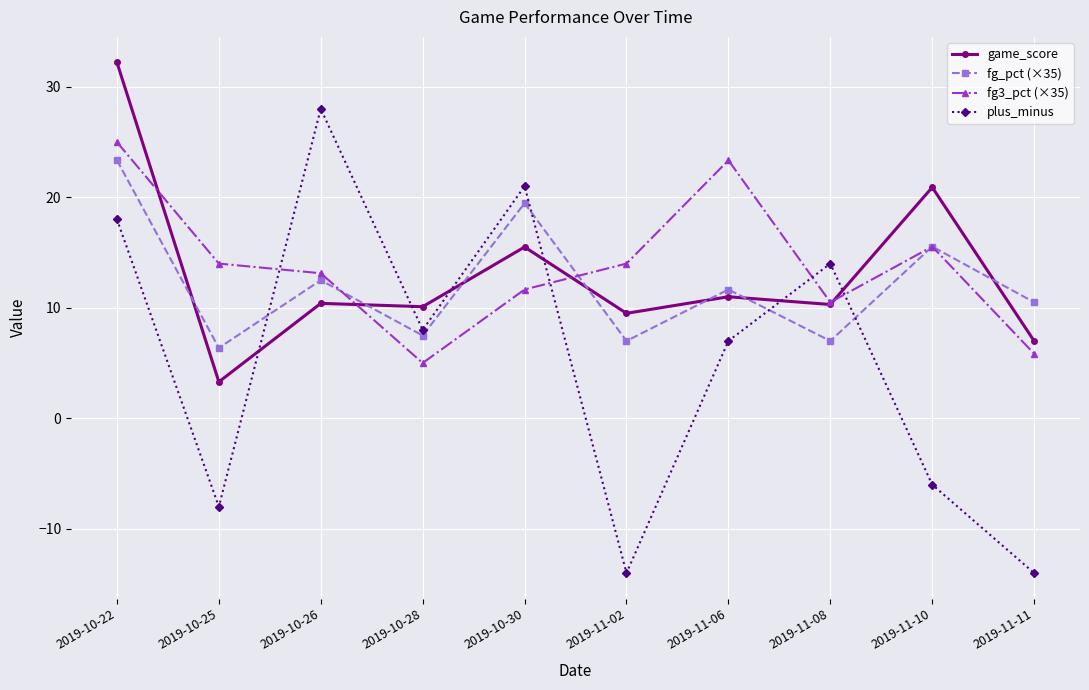

What is the value of the game_score point at the 8th from the left?

10.3